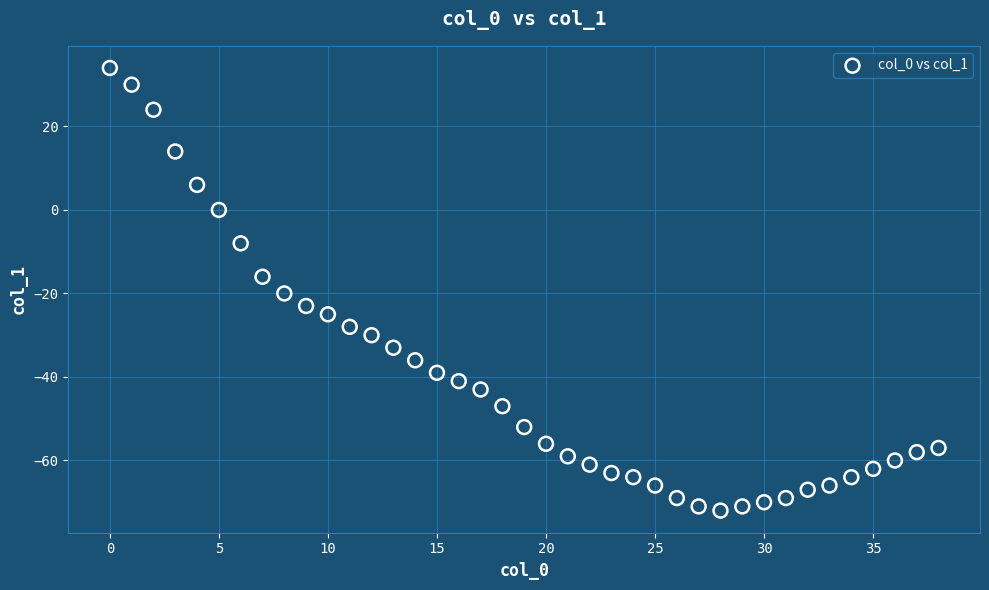

What is the range of Y values (max minus min)?

106